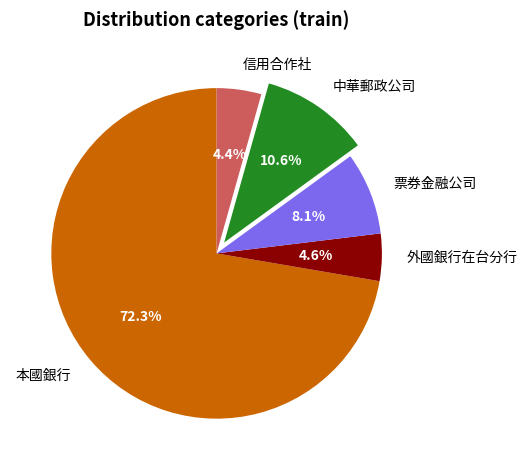

What is the largest slice in the pie chart?

本國銀行